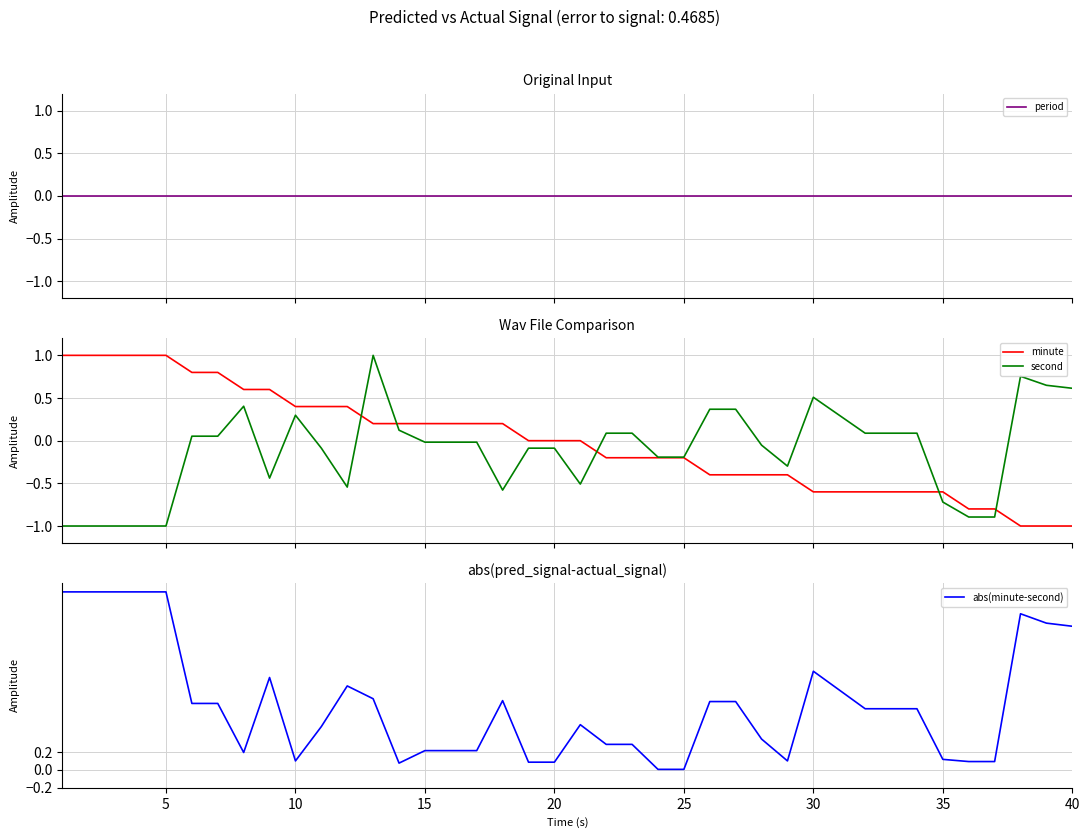

Which series has the largest total across all categories?

abs(minute-second)